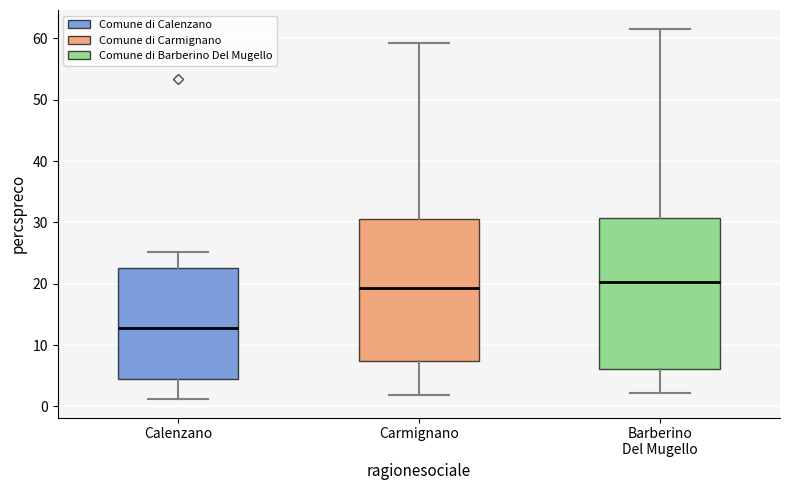

Reading left to right, read every box against the y-axis: the position of its median line, the range the box covers, and the ends of its whiskers. The values are not printed on the chart, so give them approximately, as read against the axis.

Calenzano: median 13, box 5 to 23, whiskers 1 to 25
Carmignano: median 19, box 7 to 31, whiskers 2 to 59
Barberino Del Mugello: median 20, box 6 to 31, whiskers 2 to 62